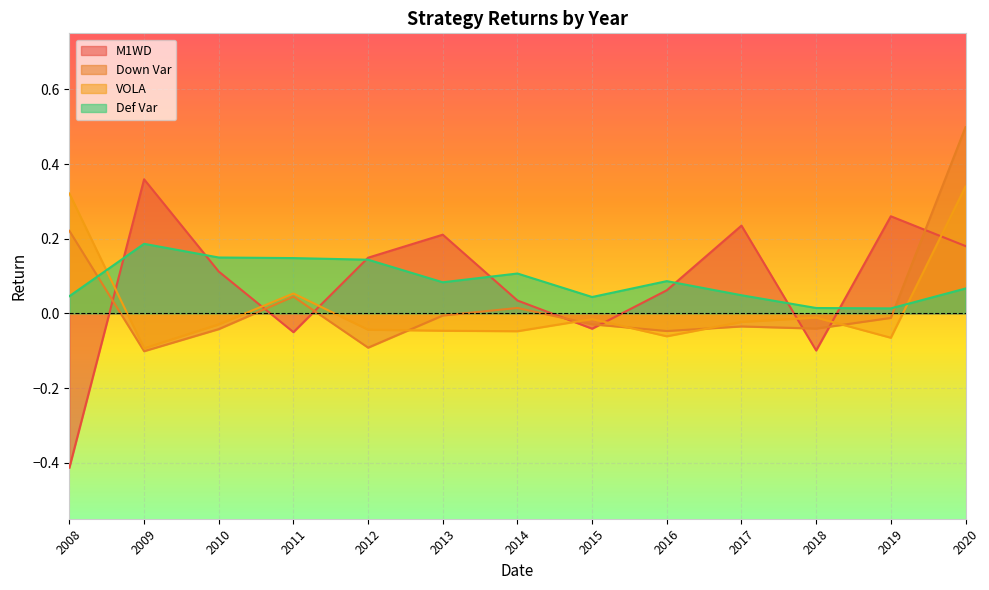

Reading right to left, transcribe all the data shown in this chart.

M1WD: 2020=0.2	2019=0.3	2018=-0.1	2017=0.2	2016=0.1	2015=-0.0	2014=0.0	2013=0.2	2012=0.1	2011=-0.1	2010=0.1	2009=0.4	2008=-0.4
Down Var: 2020=0.5	2019=-0.0	2018=-0.0	2017=-0.0	2016=-0.0	2015=-0.0	2014=0.0	2013=-0.0	2012=-0.1	2011=0.0	2010=-0.0	2009=-0.1	2008=0.2
VOLA: 2020=0.3	2019=-0.1	2018=-0.0	2017=-0.0	2016=-0.1	2015=-0.0	2014=-0.0	2013=-0.0	2012=-0.0	2011=0.1	2010=-0.0	2009=-0.1	2008=0.3
Def Var: 2020=0.1	2019=0.0	2018=0.0	2017=0.0	2016=0.1	2015=0.0	2014=0.1	2013=0.1	2012=0.1	2011=0.1	2010=0.1	2009=0.2	2008=0.0